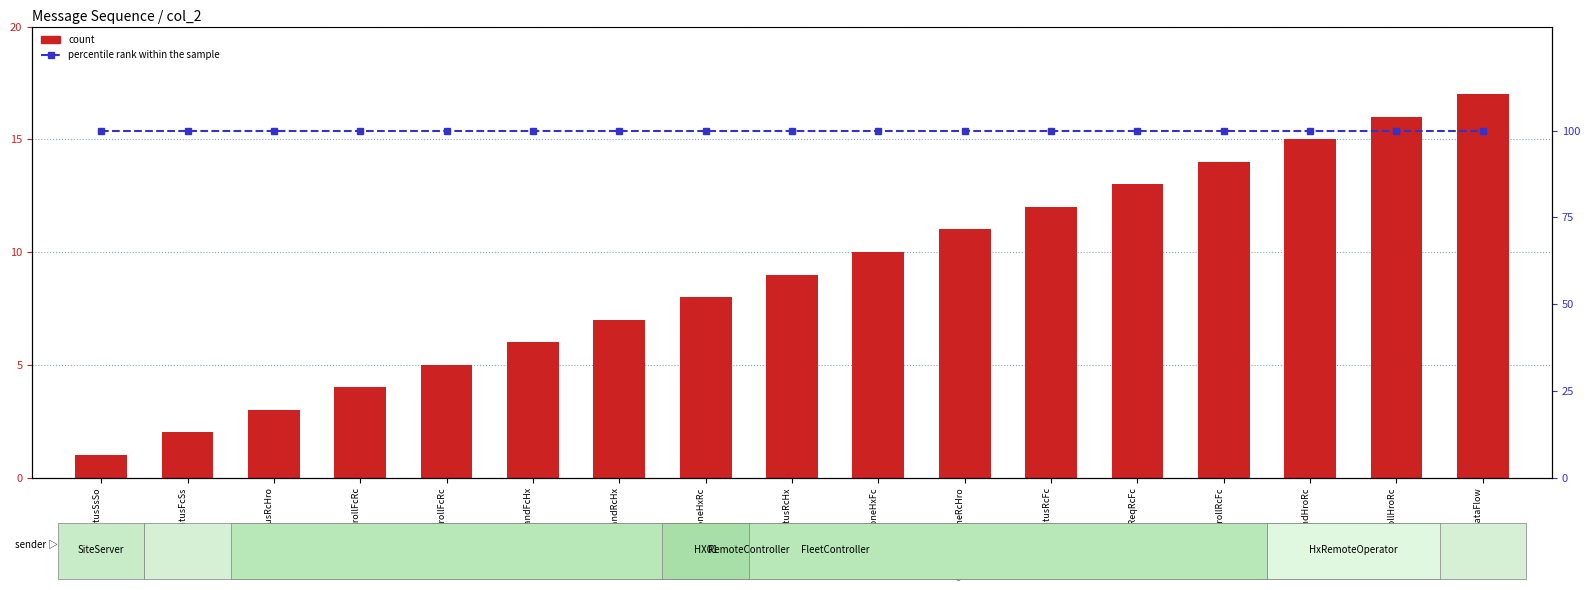

At which label is percentile rank within the sample closest to 100?

CurentStatusSsSo